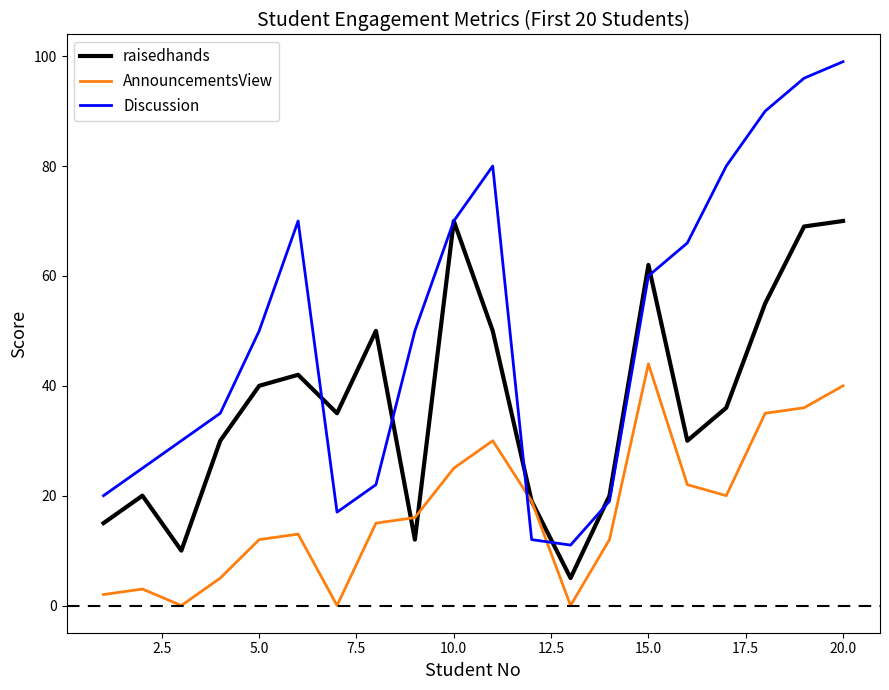

Which series has the widest spread of values?

Discussion